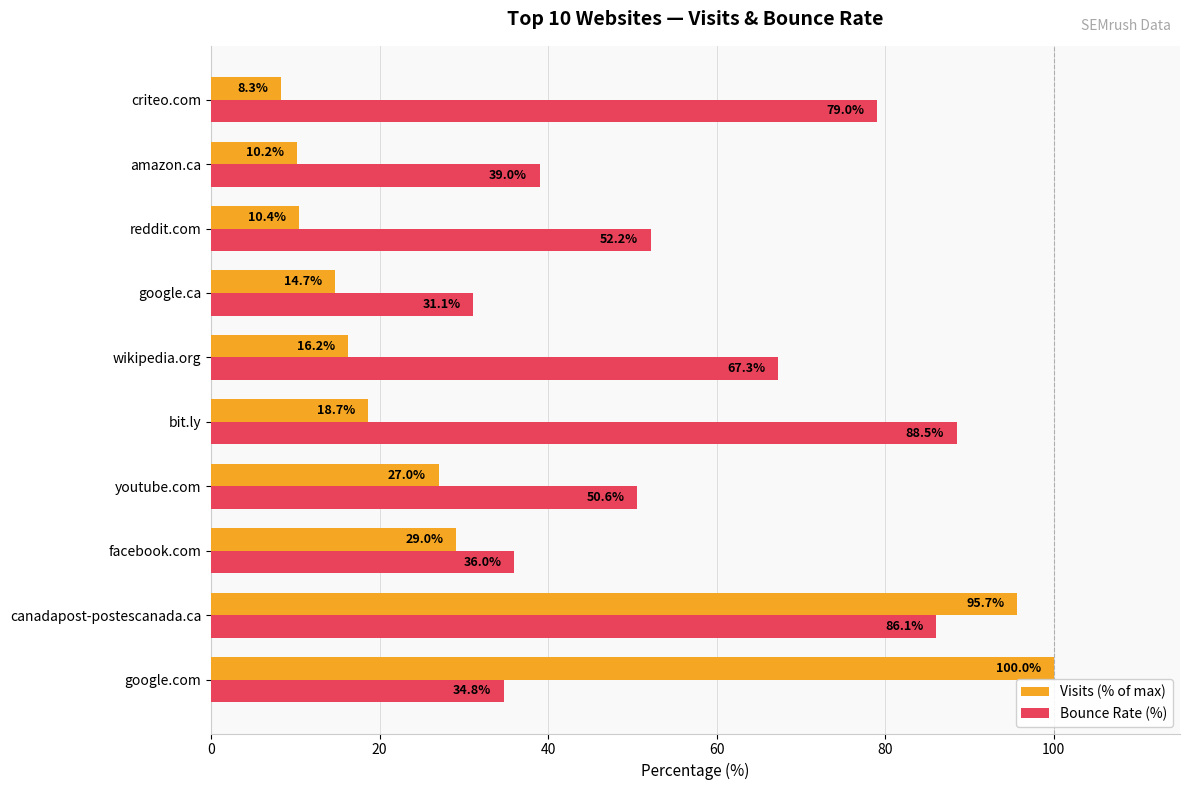

Is the value of Visits (% of max) at criteo.com greater than the value of Bounce Rate (%) at facebook.com?

No